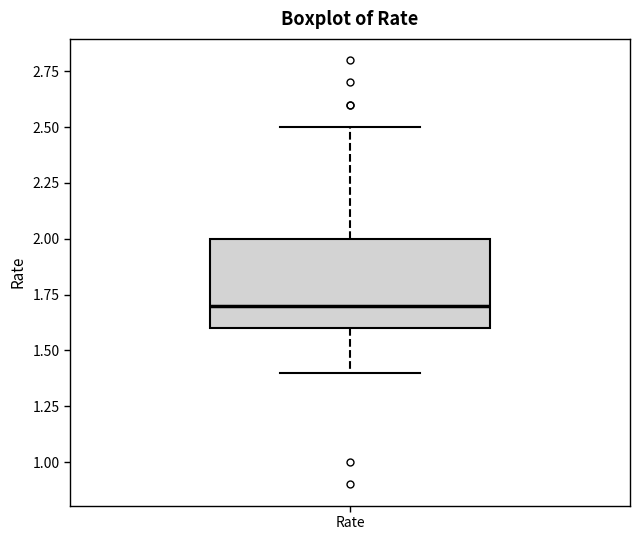

Read this box plot against the y-axis: the position of the median line, the range covered by the box, and the ends of both whiskers. The values are not printed on the chart, so give them approximately, as read against the axis.

median 1.7, box 1.6 to 2.0, whiskers 1.4 to 2.5